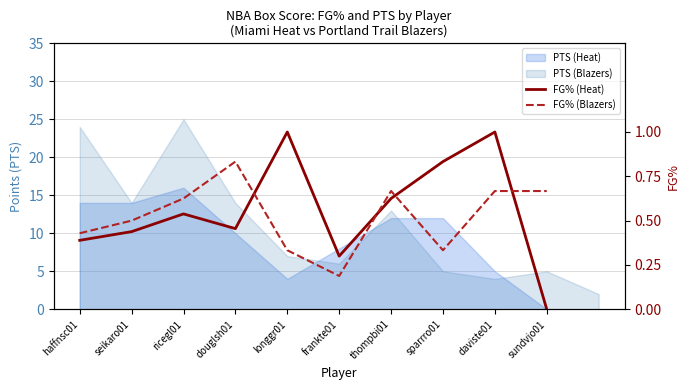

What is the difference between the second highest and minimum values in the FG% (Heat) series?

1.0